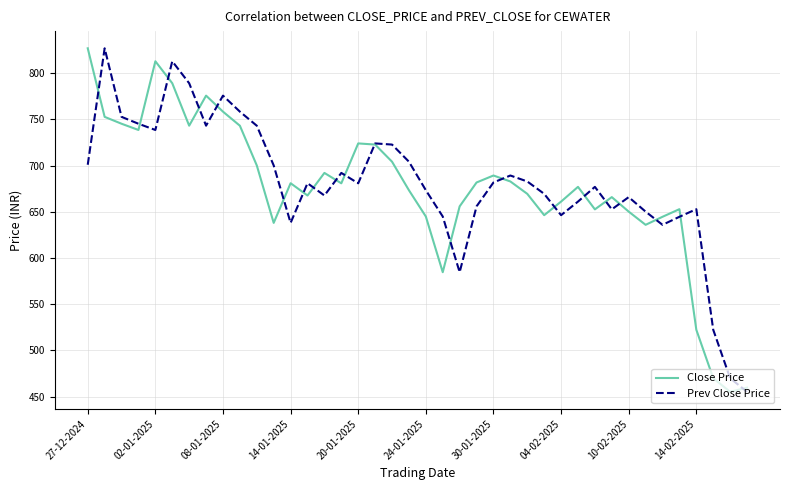

What is the highest value of the Close Price series?

827.1